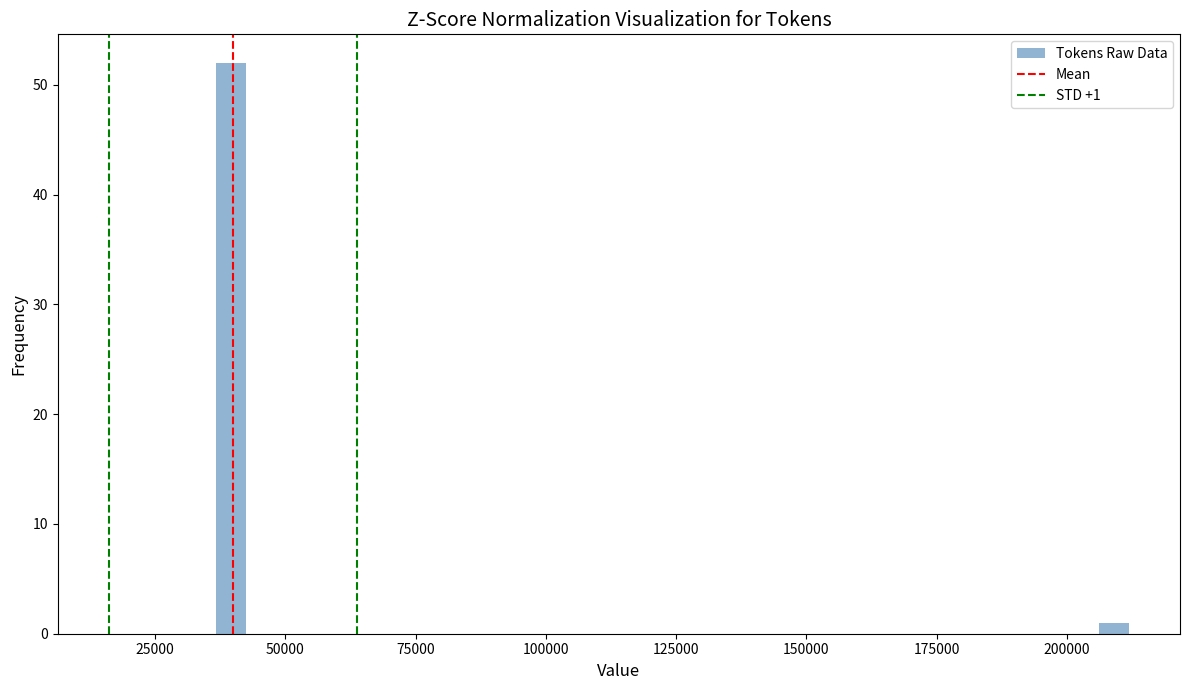

Read against the x-axis, roughly where is the centre of the tallest bar?

40000